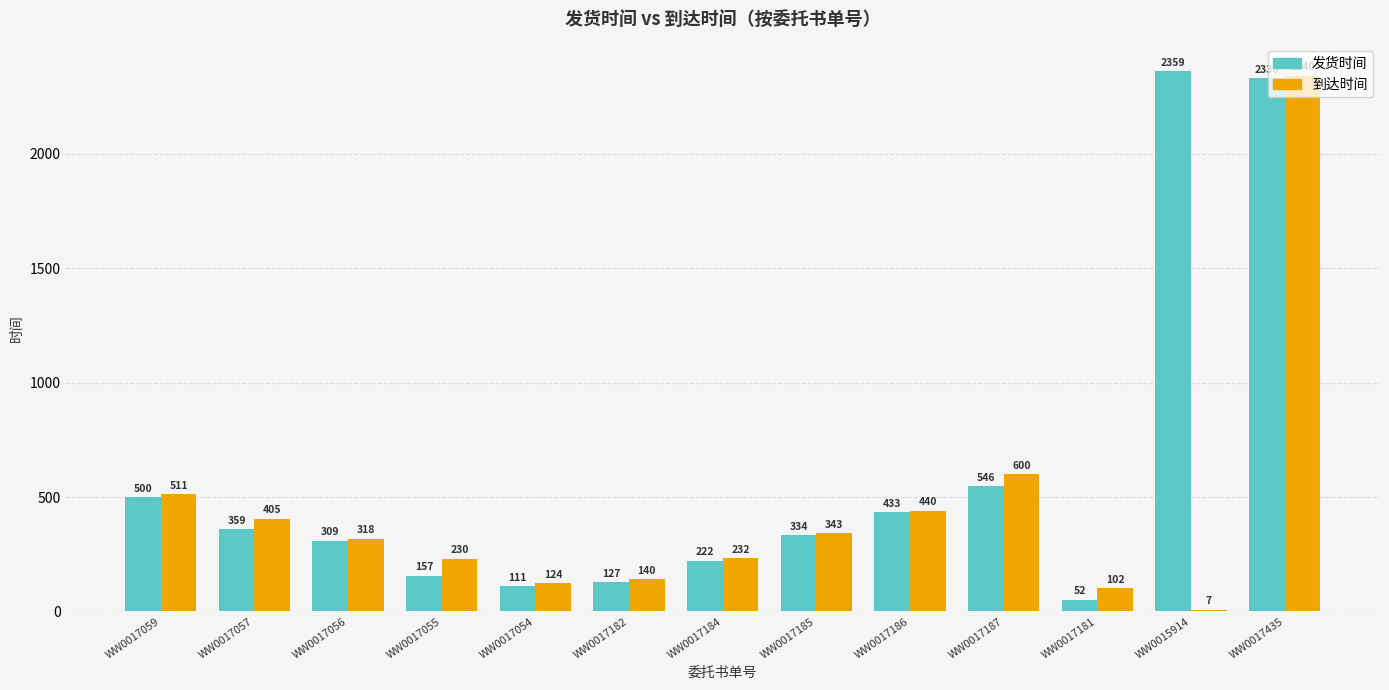

Are the bars horizontal?

No